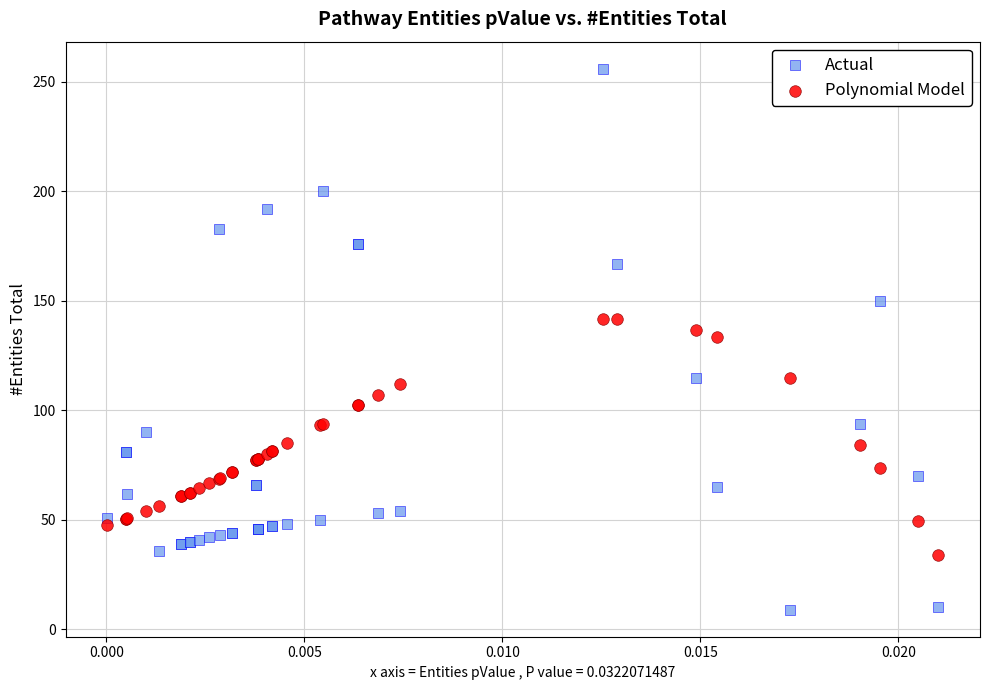

Which series contains the lowest Y value?

Actual